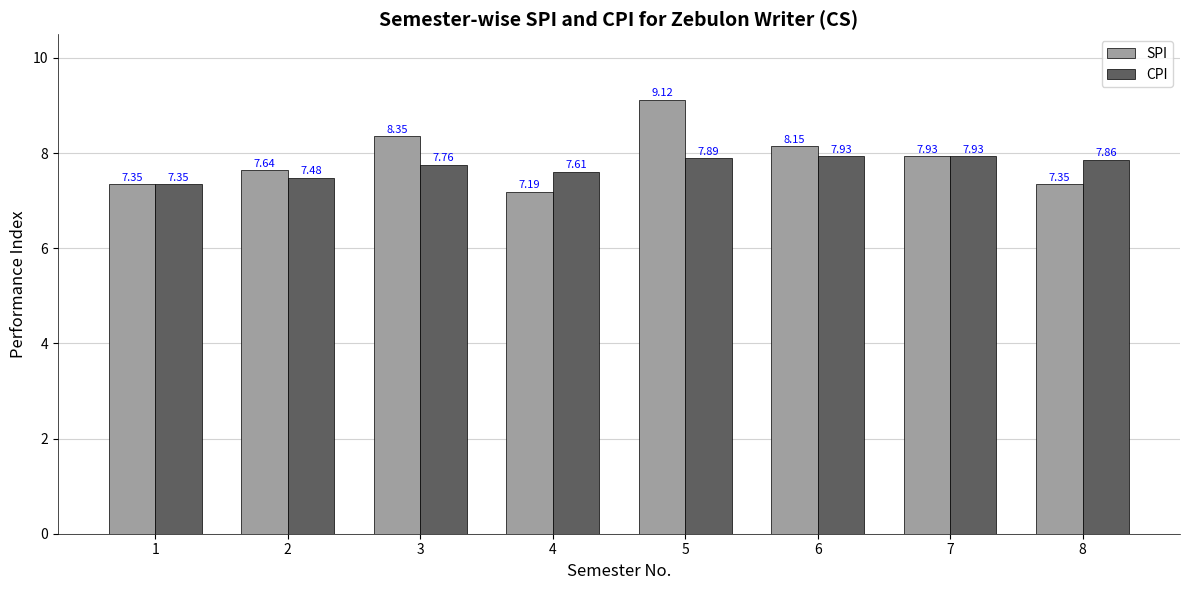

Which label corresponds to the smallest value in the chart?

4